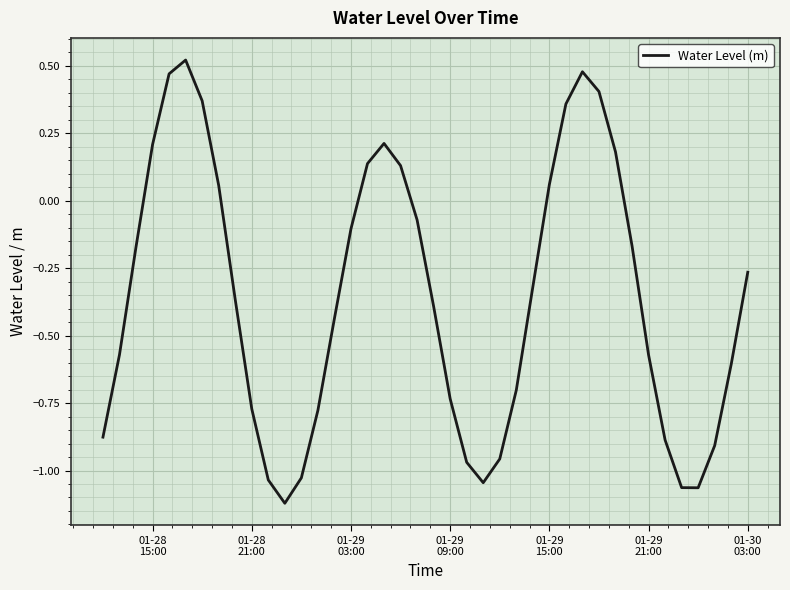

Does the chart have visible grid lines?

Yes